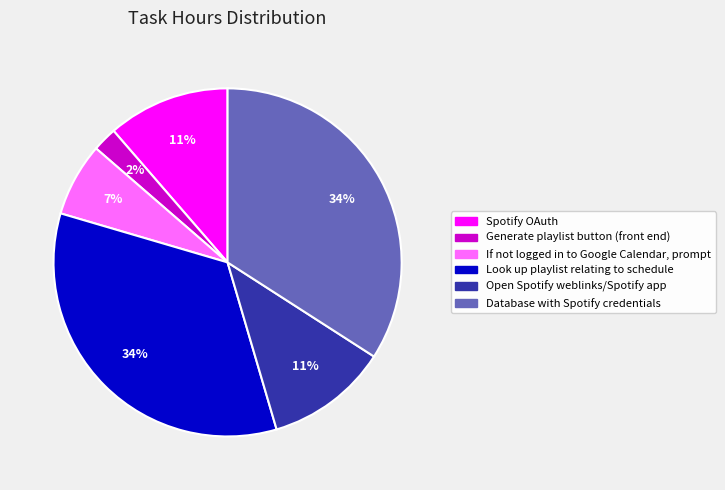

Is there a majority slice in this chart?

No